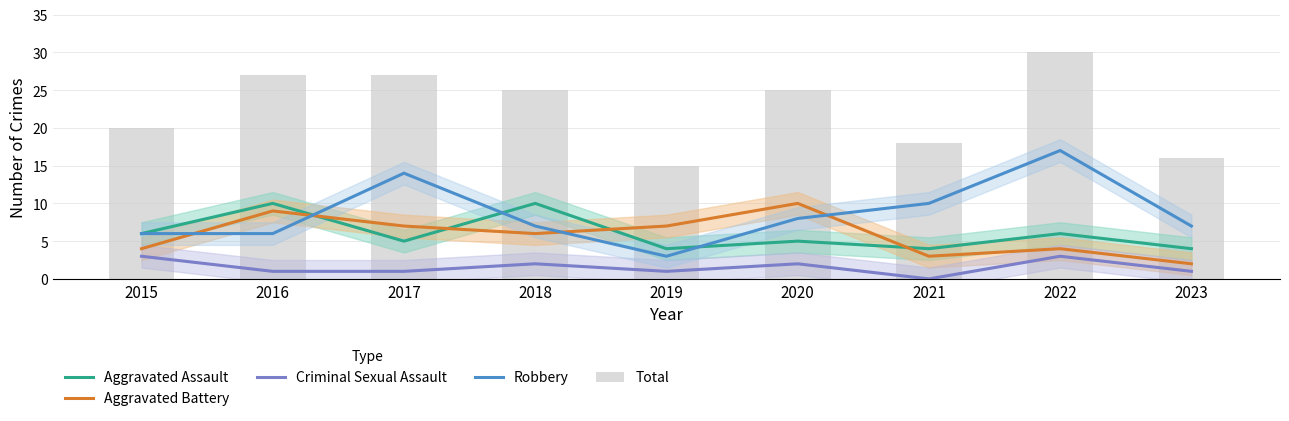

What are all the series names shown in the legend?

Aggravated Assault, Aggravated Battery, Criminal Sexual Assault, Robbery, Total